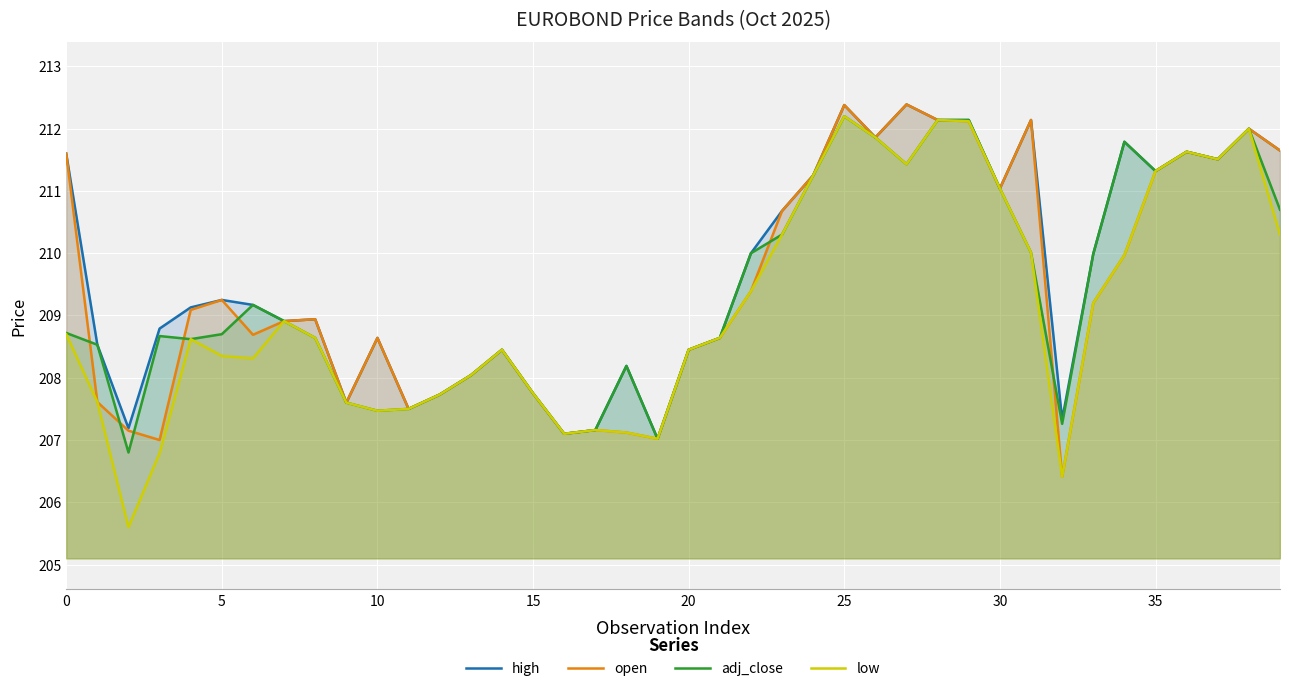

What is the total value across all series at 0?

840.6